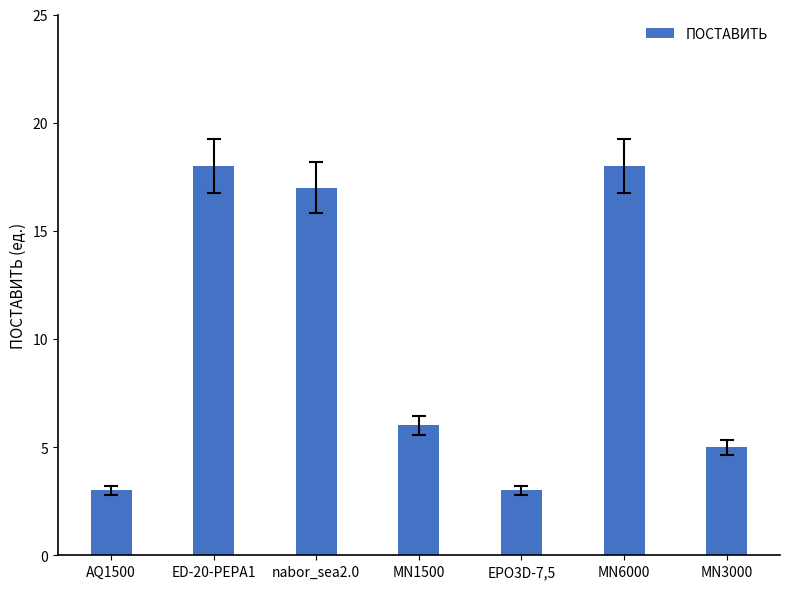

Reading left to right, what are all the values shown in this chart?

3	18	17	6	3	18	5